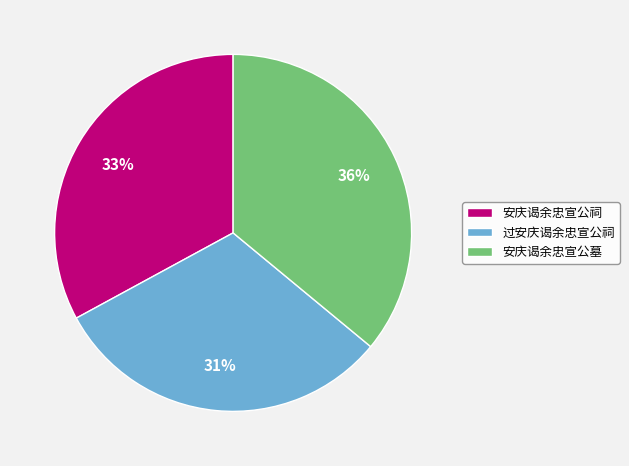

Which category has the biggest portion of the pie?

安庆谒余忠宣公墓